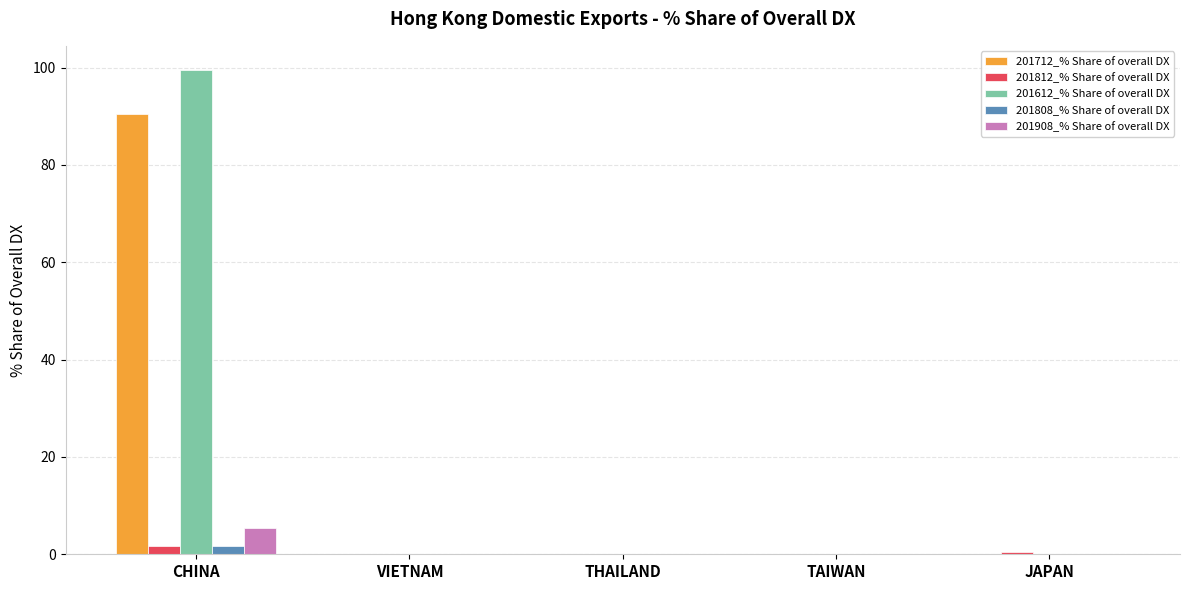

Are the bars horizontal?

No